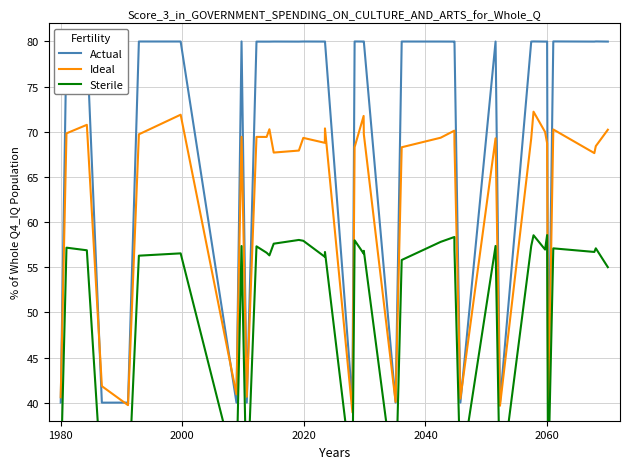

What is the lowest value of the Ideal series?

38.5